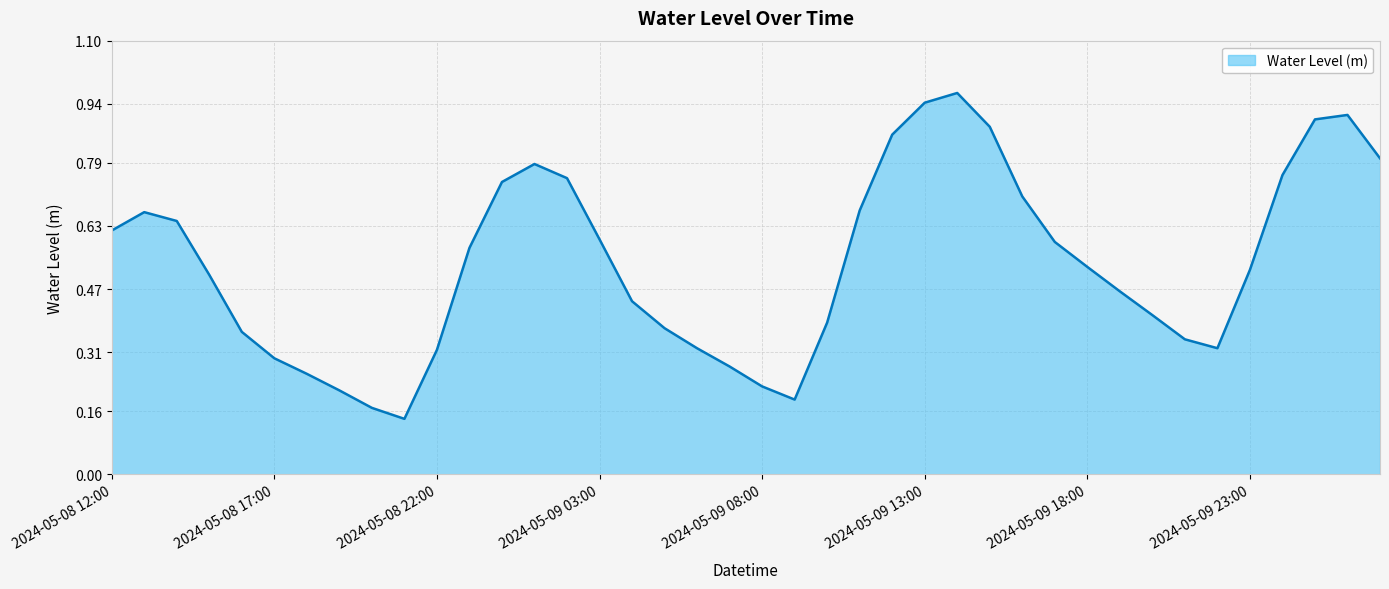

Does the chart have visible grid lines?

Yes